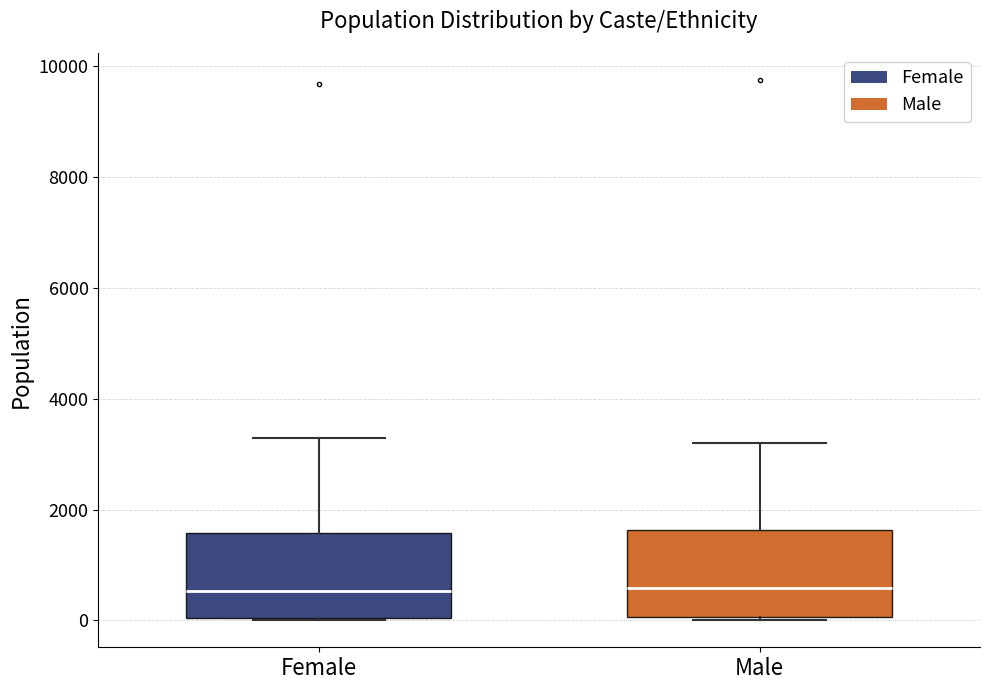

Reading left to right, transcribe this box plot: for each box, give where its median line is, the range the box spans, and where its two whiskers end, as read against the y-axis. The values are not printed on the chart, so give them approximately, as read against the axis.

Female: median 600, box 0 to 1600, whiskers 0 to 3200
Male: median 600, box 0 to 1600, whiskers 0 to 3200